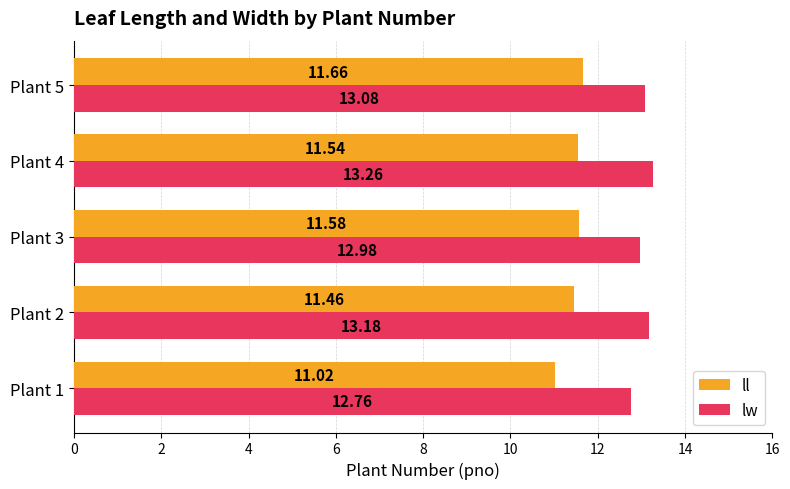

What is the difference between the maximum and second lowest values in the ll series?

0.2